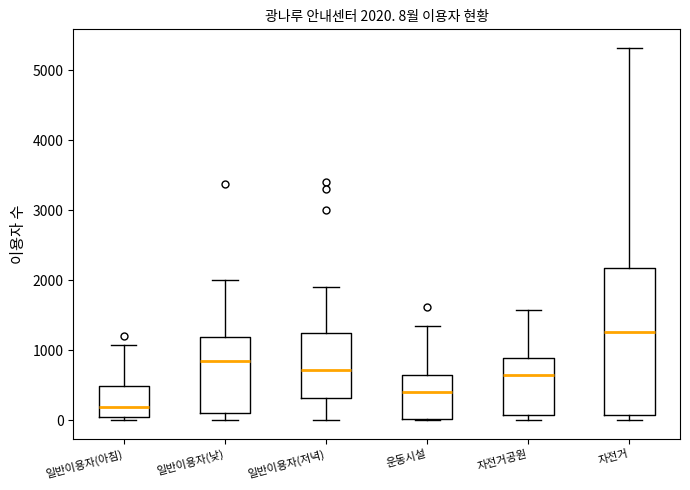

Which box has the highest median line?

자전거